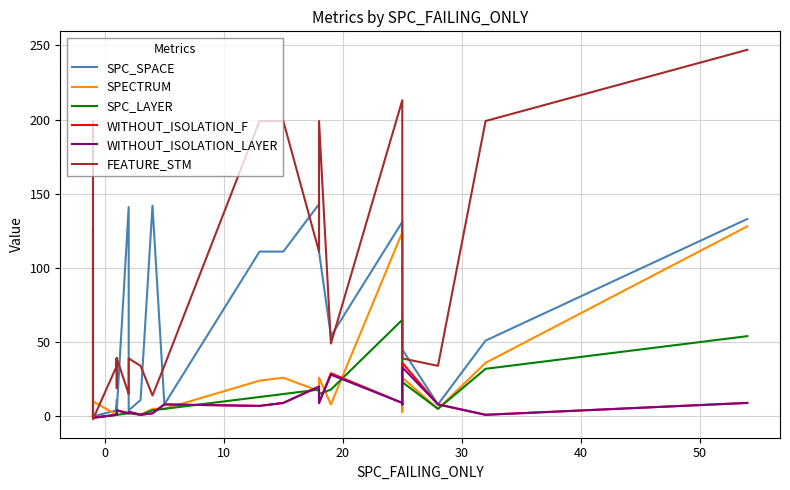

What is the difference between the maximum and minimum values in the SPC_SPACE series?

143